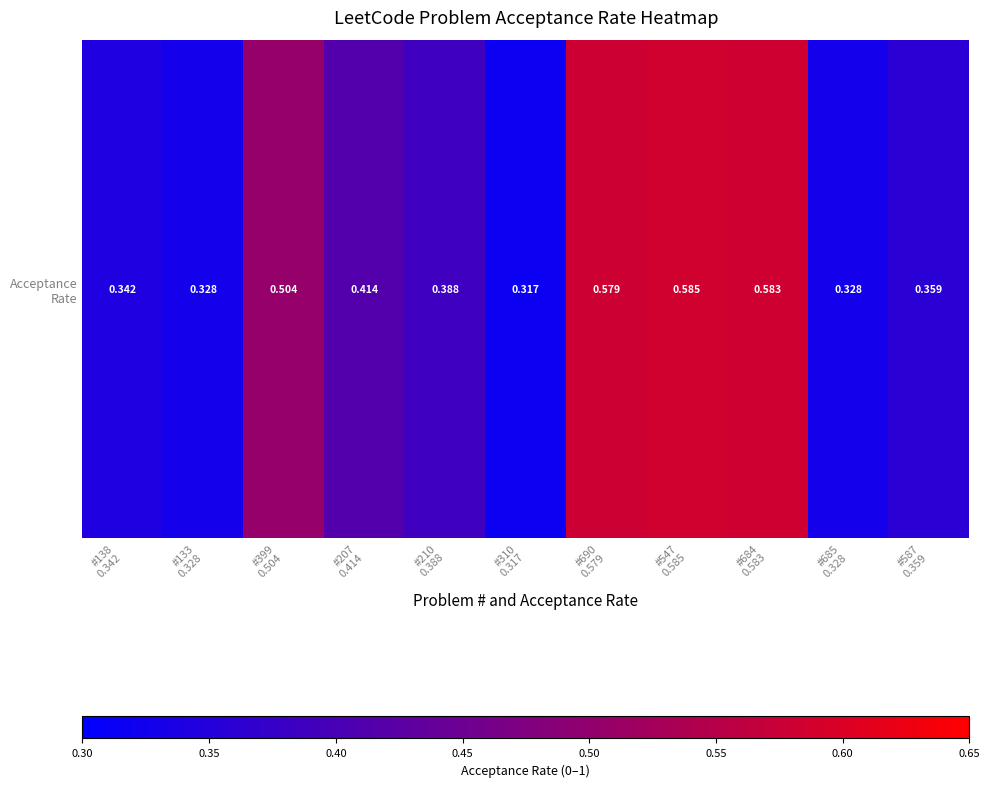

True or false: the data shows 0.4 at #207
0.414.

True